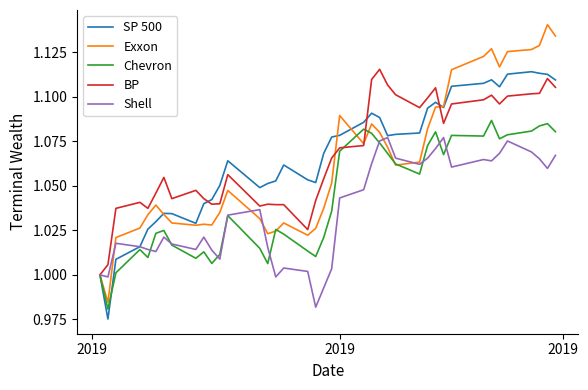

Which series has the largest range (max minus min)?

Exxon